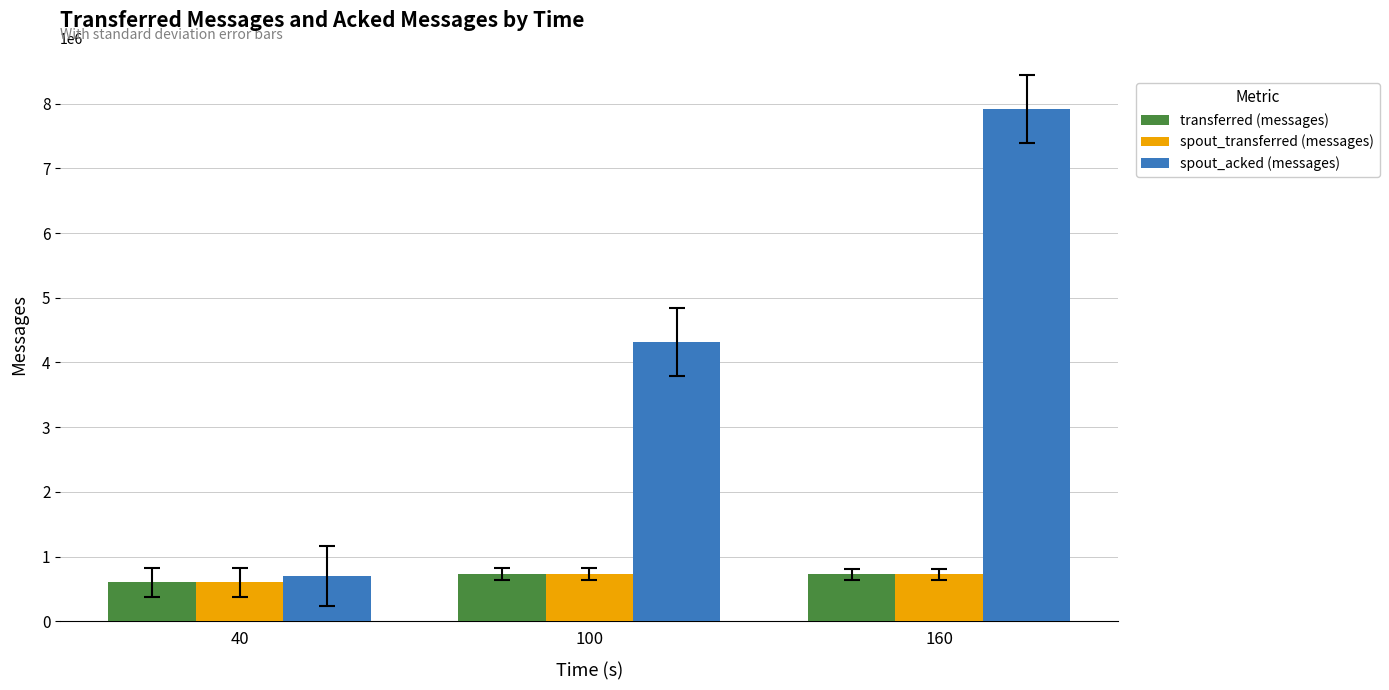

Which series has the largest range (max minus min)?

spout_acked (messages)